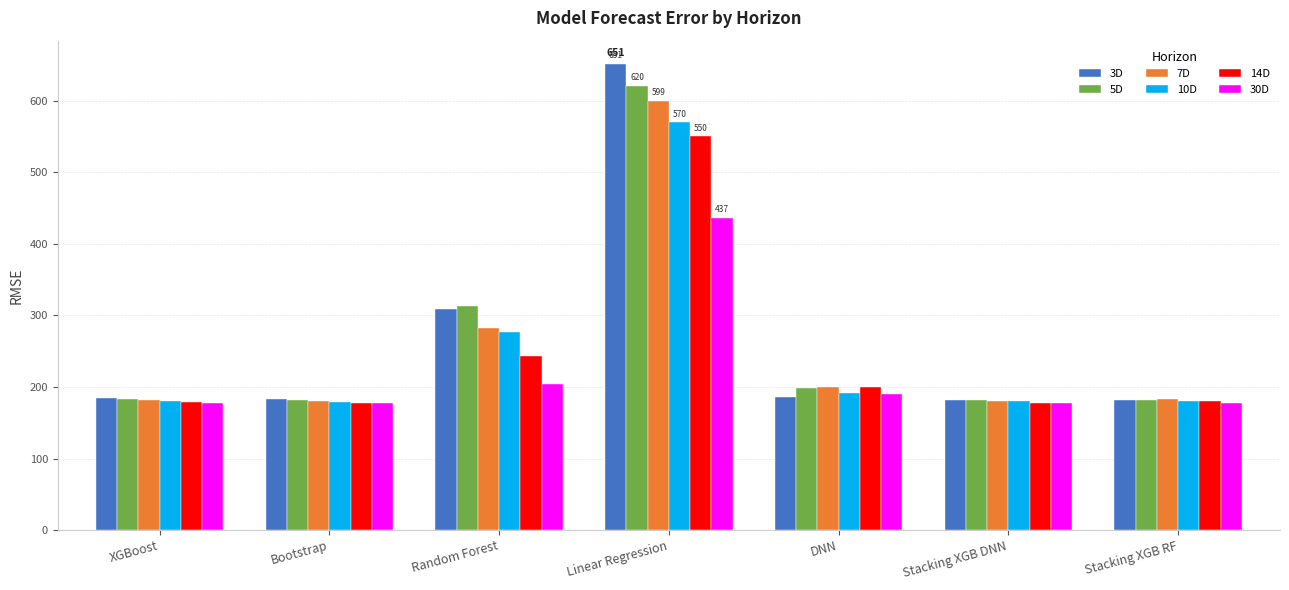

The value of 5D at Linear Regression is 620.3. True or false?

True